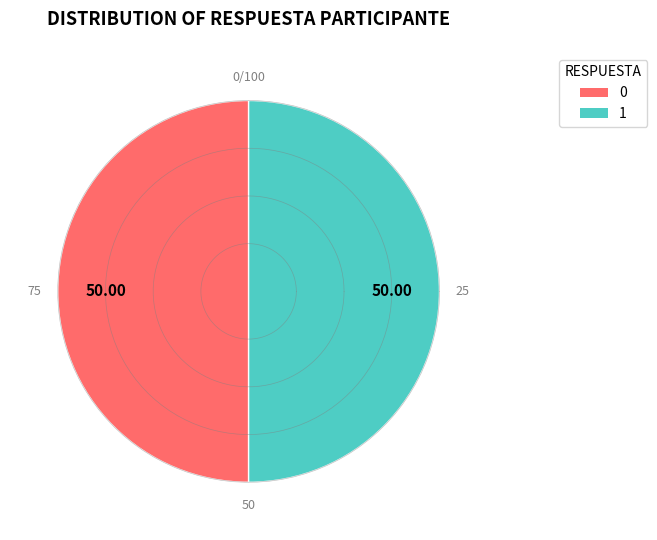

Does 31 account for over 50% of the chart?

No